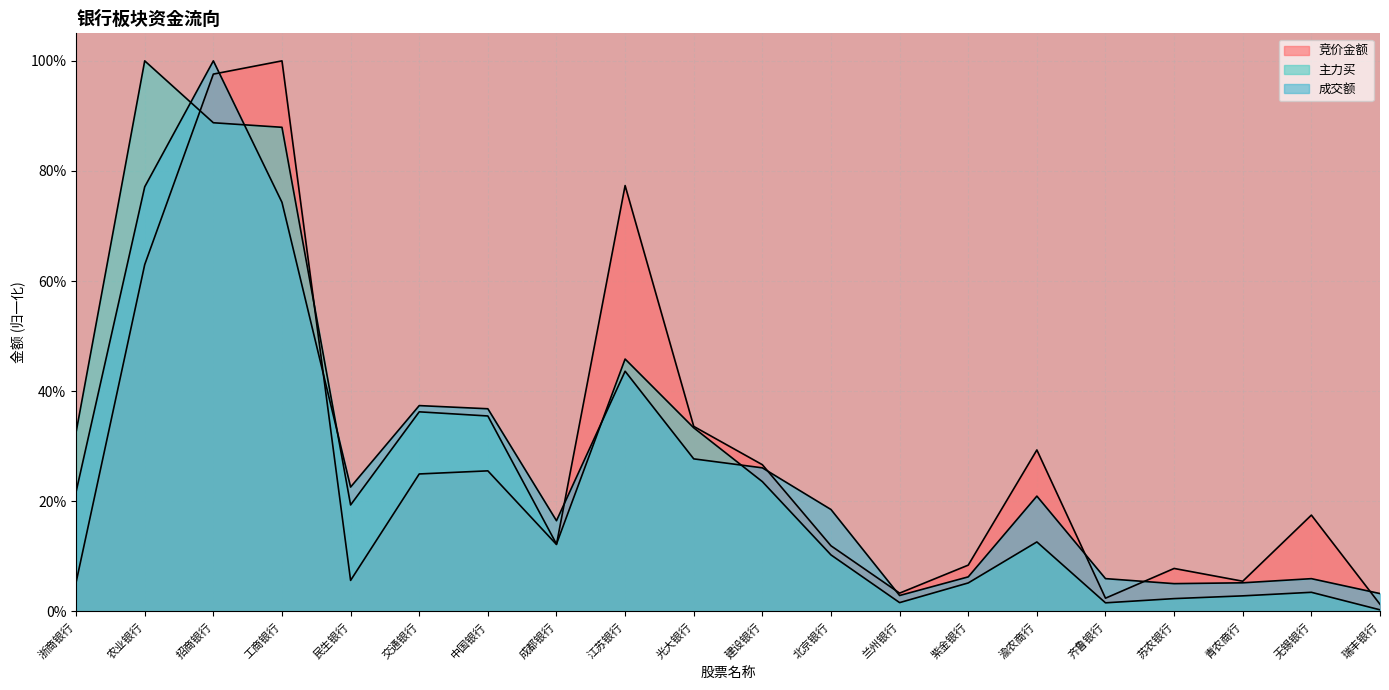

Between which two adjacent categories do 主力买 and 竞价金额 first intersect?

农业银行 and 招商银行